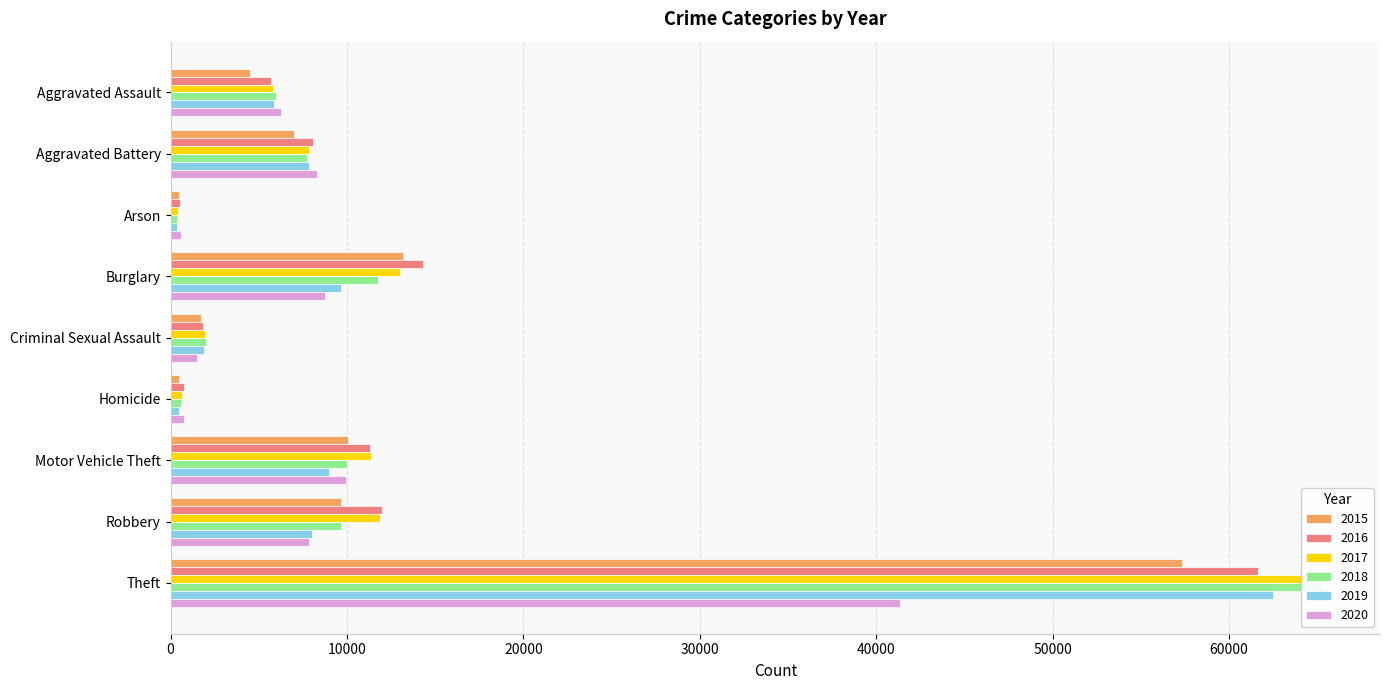

At Aggravated Assault, list the series in order from smallest to largest.

2015, 2016, 2017, 2019, 2018, 2020